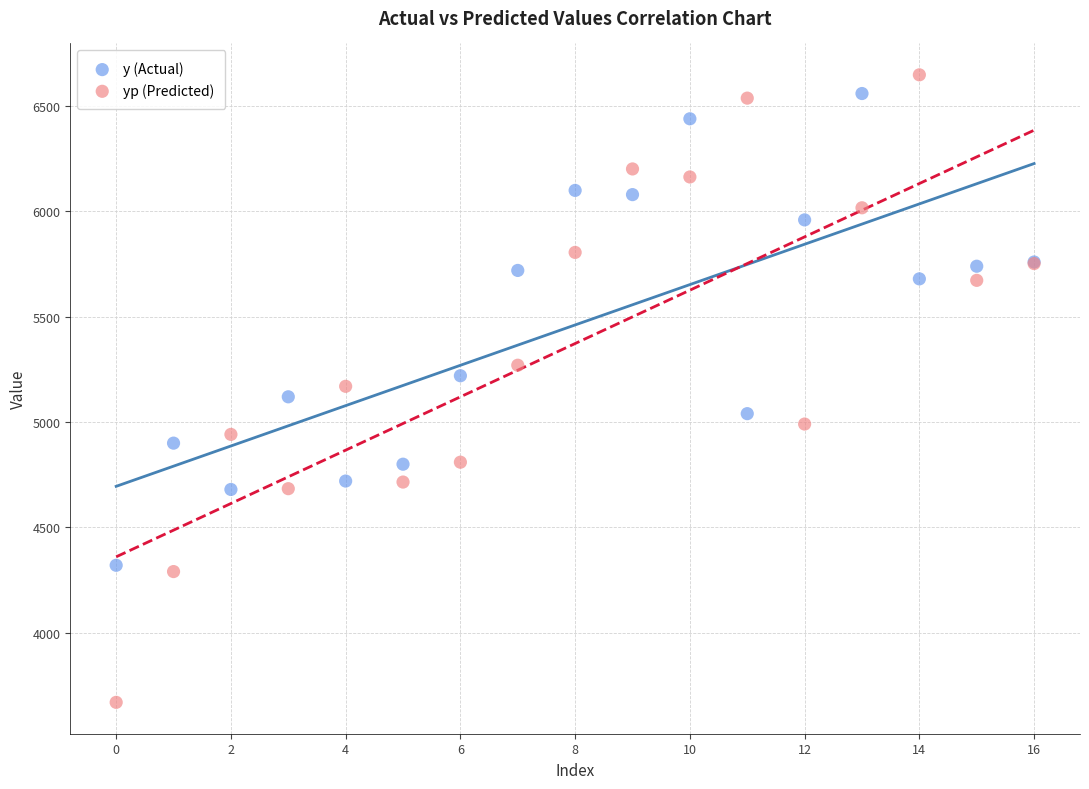

In the y (Actual) series, what Y value is closest to 5440?

5220.0